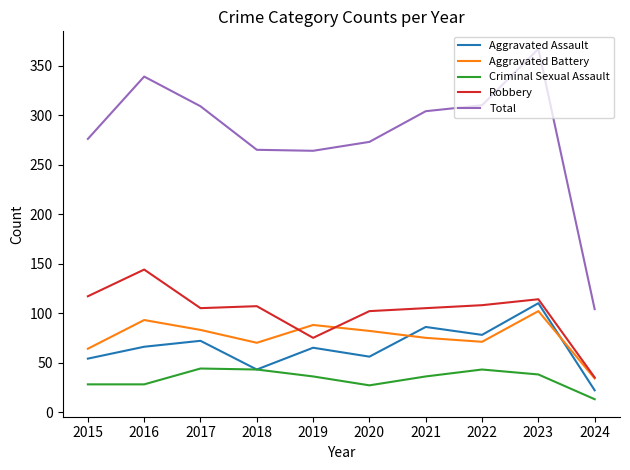

Which category has the highest value across all series?

2023